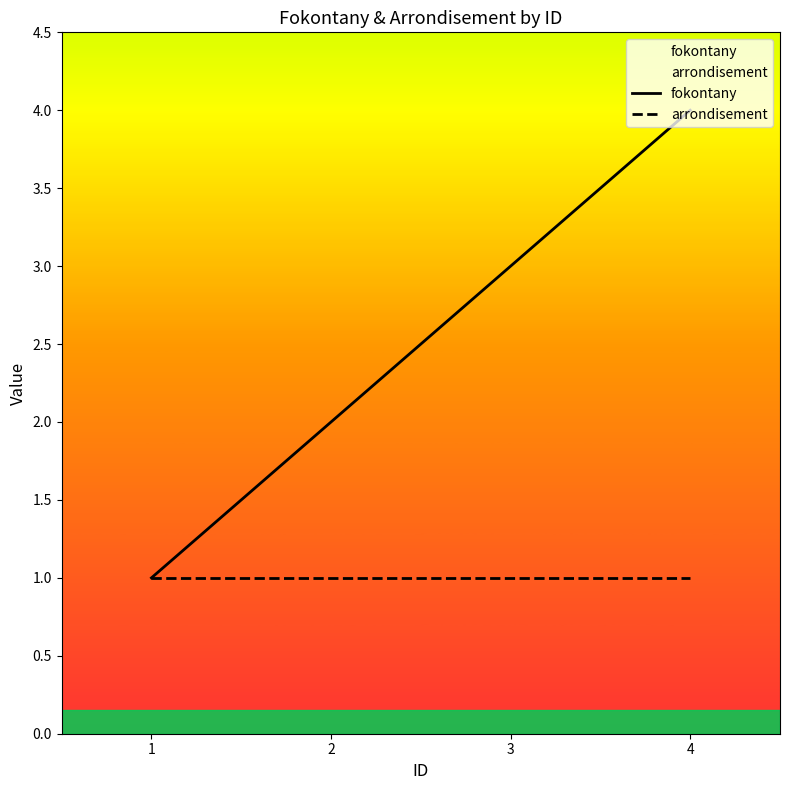

What is the smallest value displayed?

1